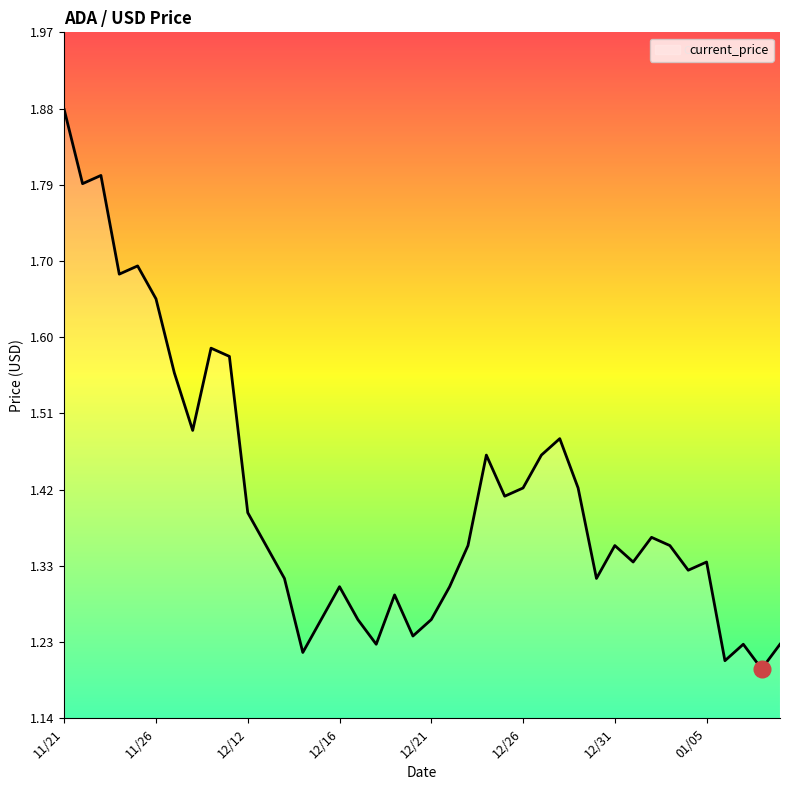

True or false: there are more than 1 points higher than both neighbors.

True